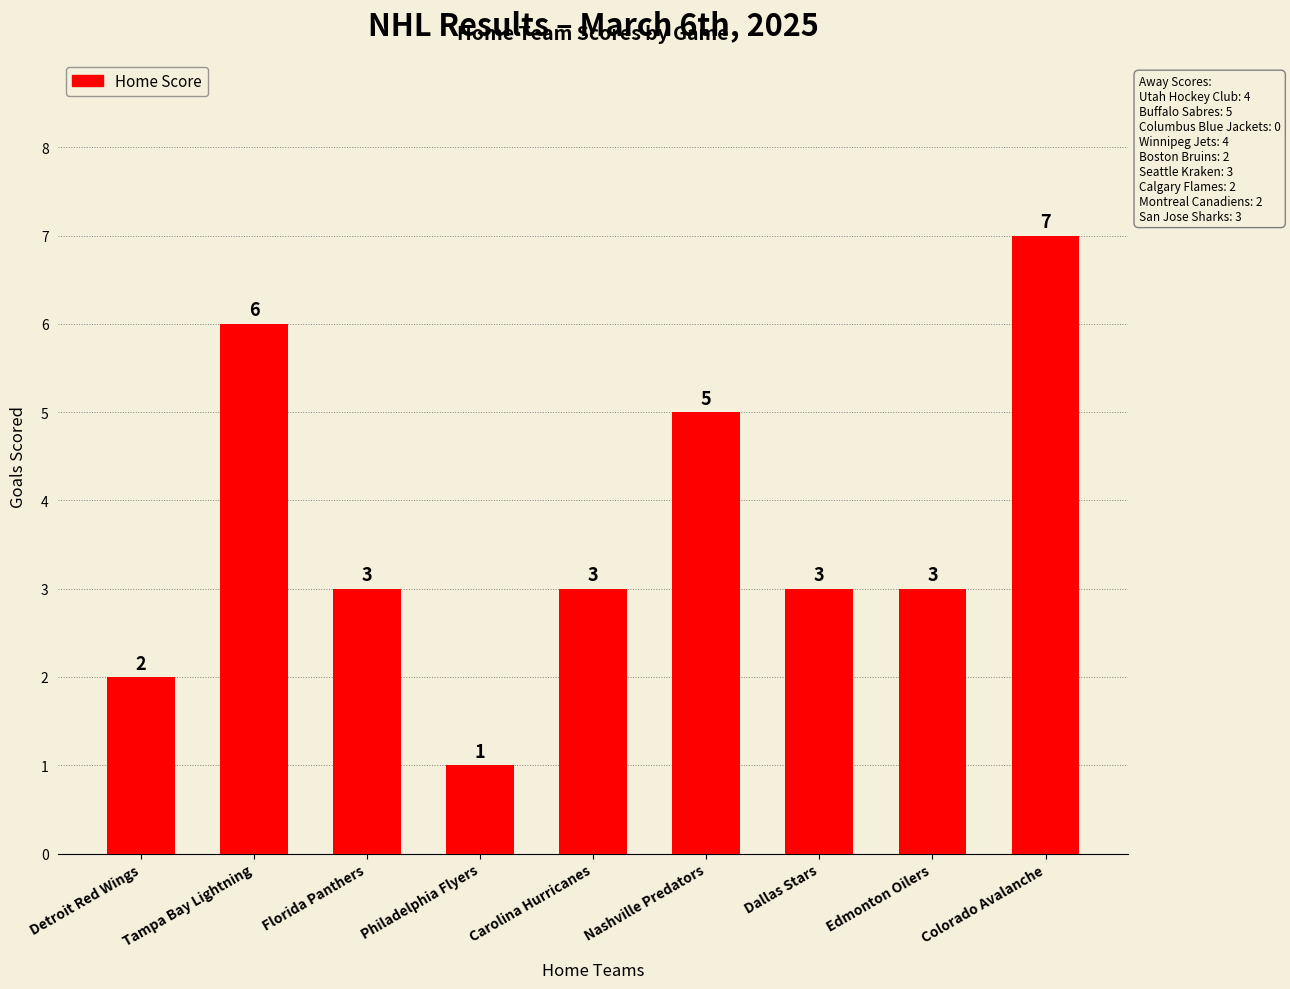

Between Tampa Bay Lightning and Dallas Stars, which is larger?

Tampa Bay Lightning